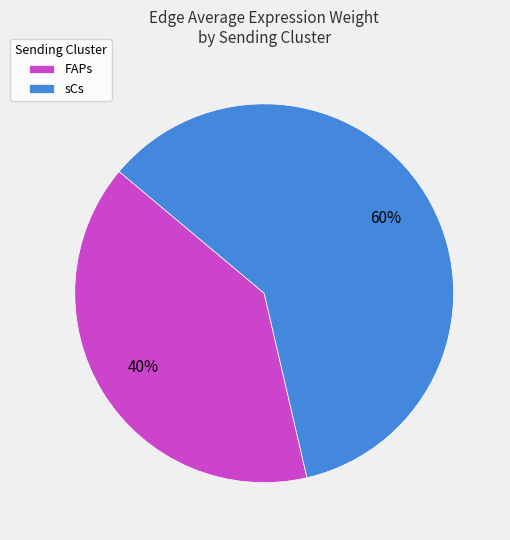

Is it true that FAPs is 40% of the pie?

True